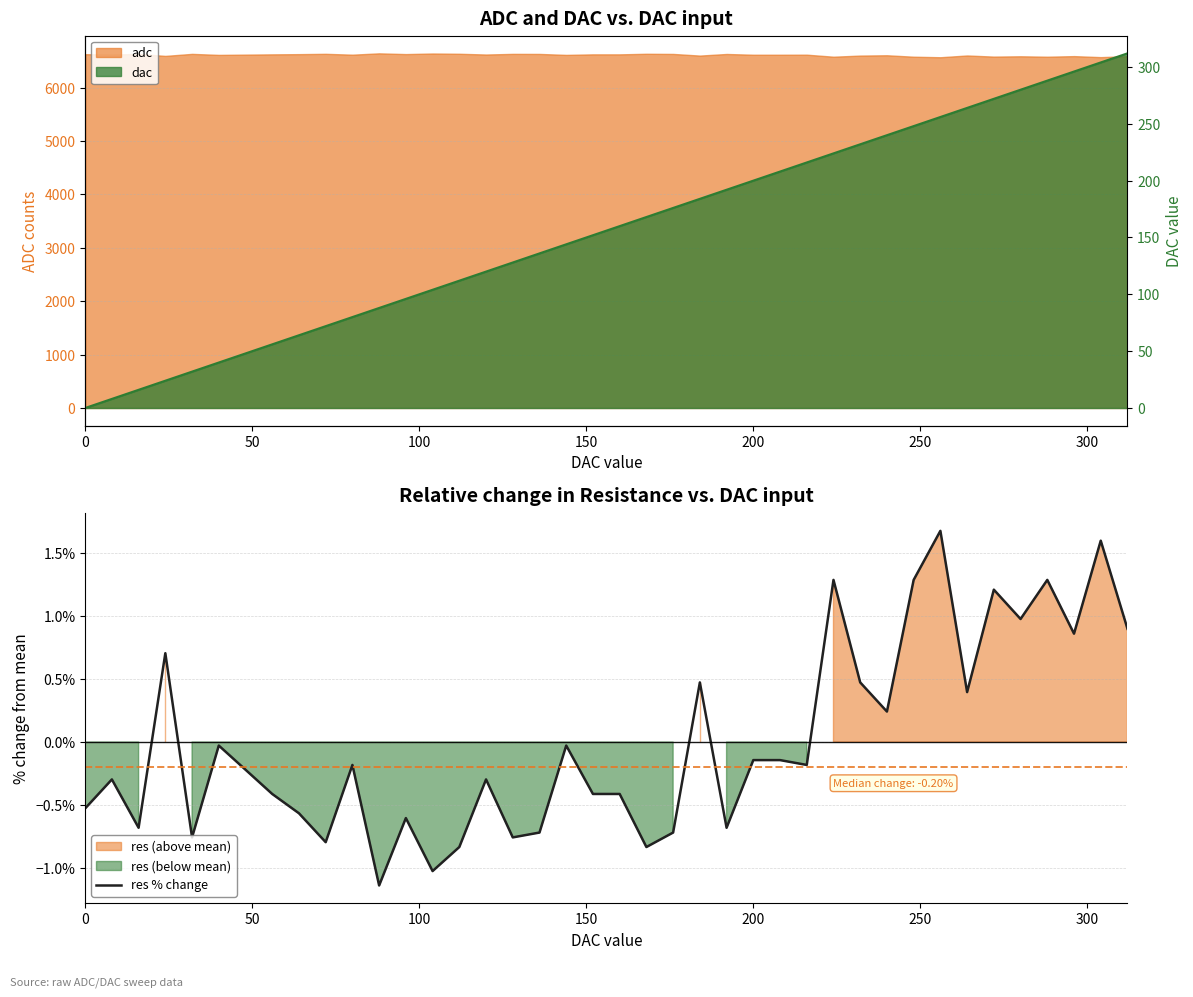

How many interior local peaks (higher than both neighbors) does the data have?

13